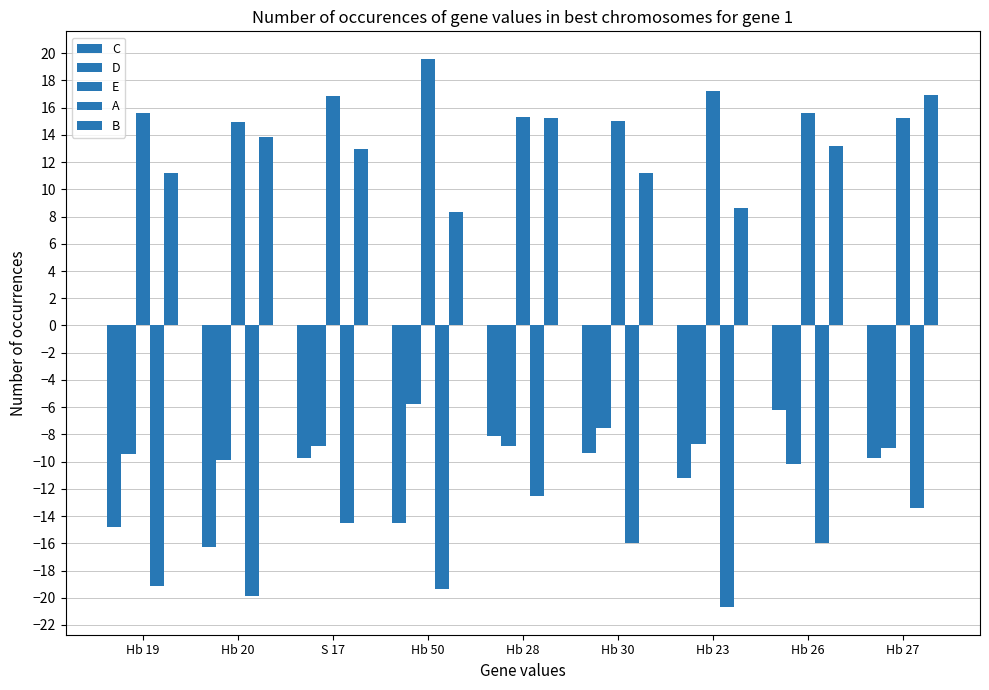

How many bars are there in total?

45